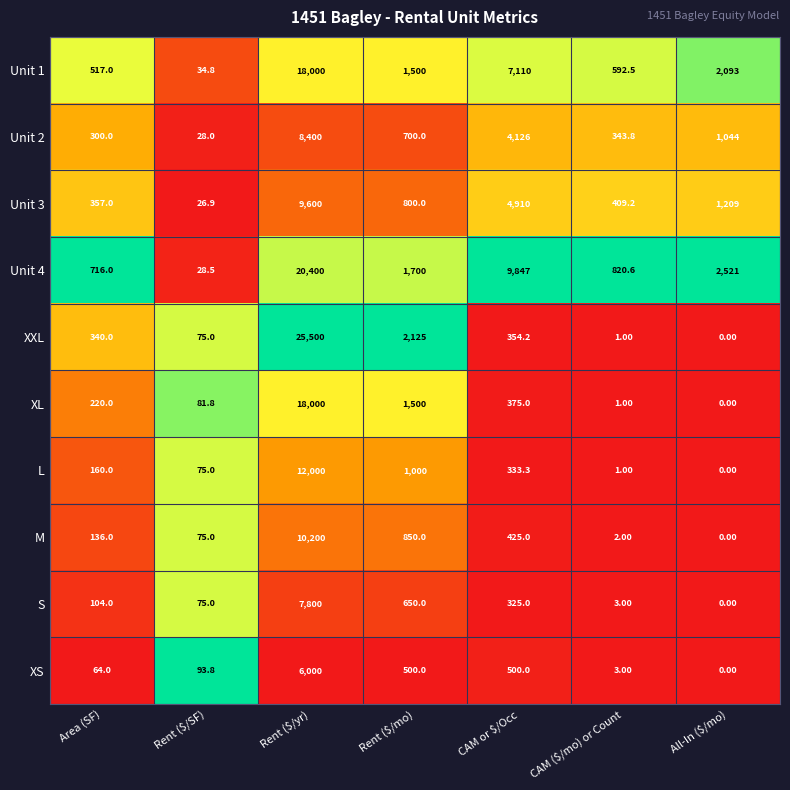

At which label does Unit 2 first exceed 700?

Rent ($/yr)